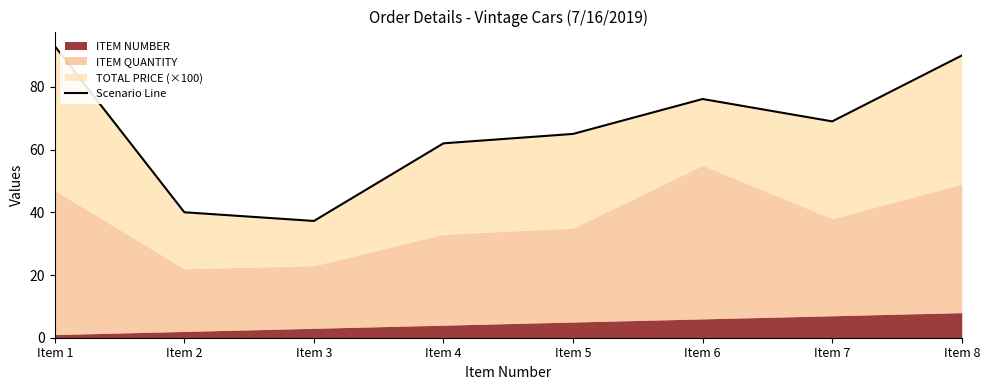

How many data points are above 69?

3